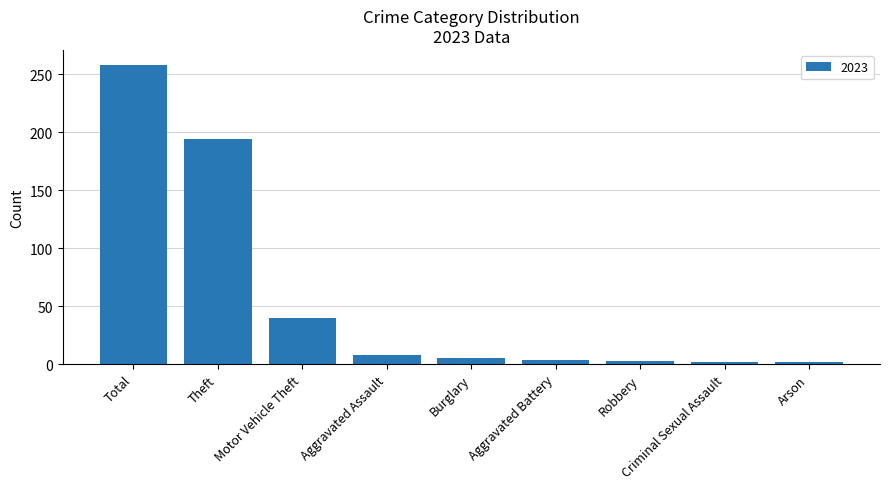

Is it true that the value at Total is 258?

True